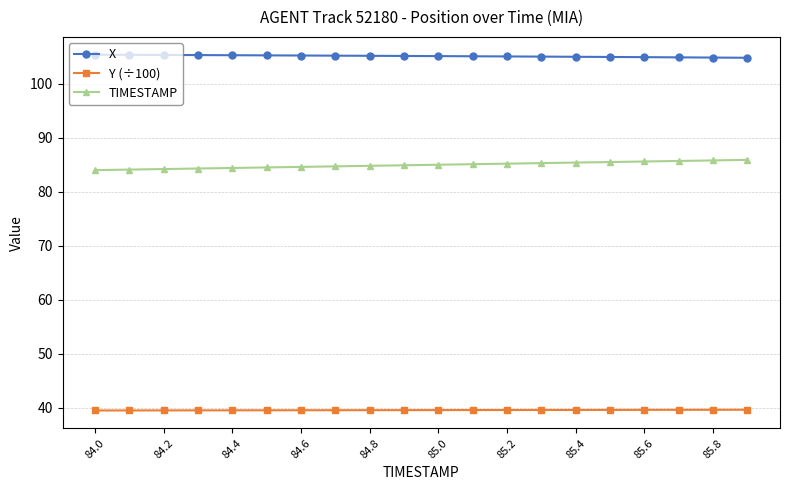

True or false: TIMESTAMP and X cross at least once.

False